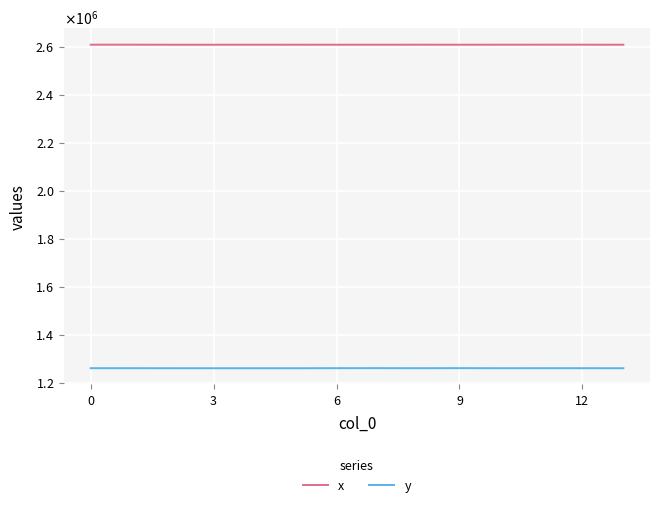

Where is the first local minimum for y?

12